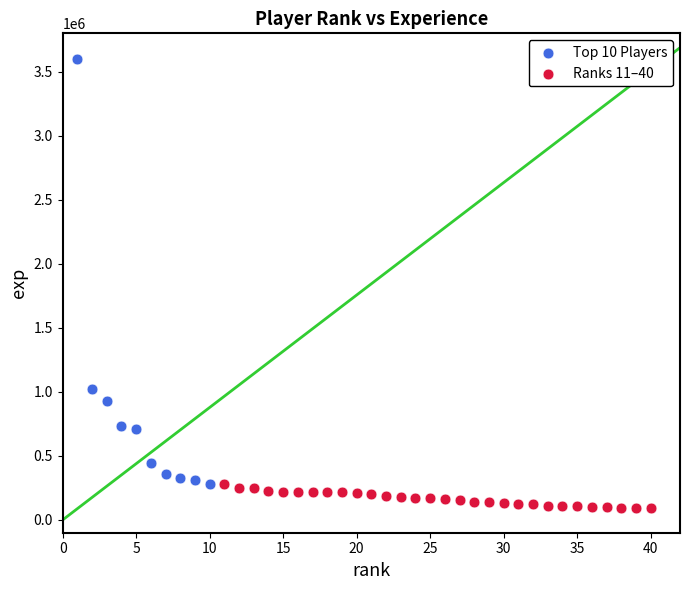

Which series has the largest Y range (max minus min)?

Top 10 Players